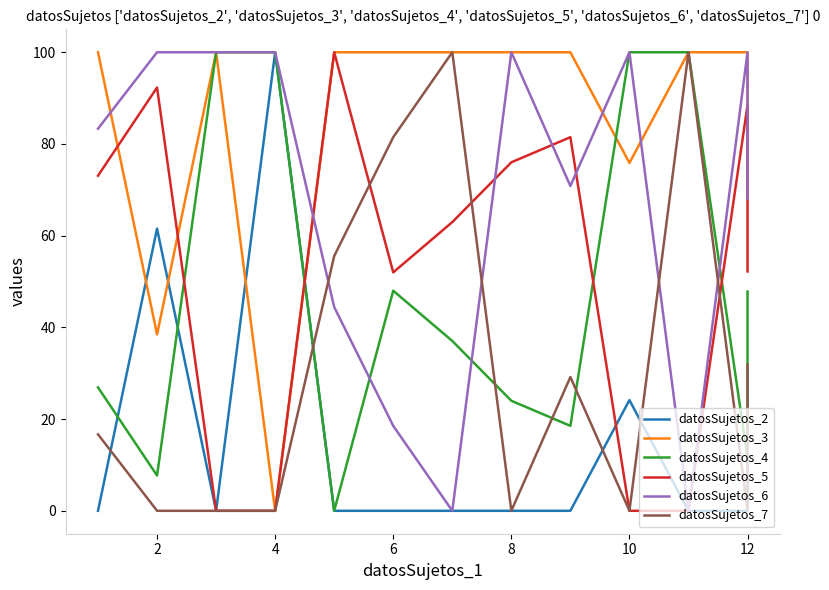

Which series has the largest total across all categories?

datosSujetos_3